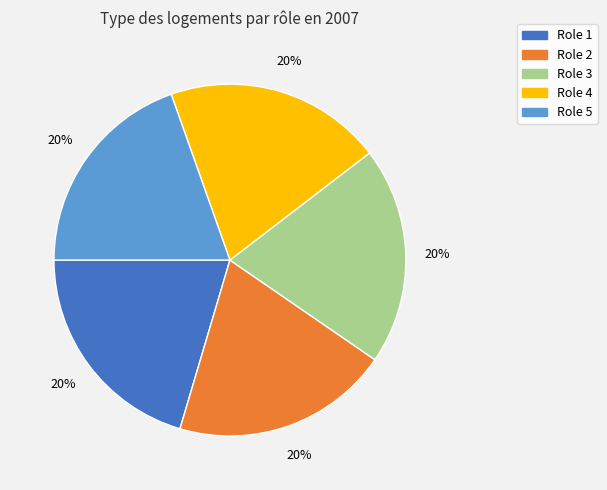

To the nearest percent, what is the average slice percentage?

20%